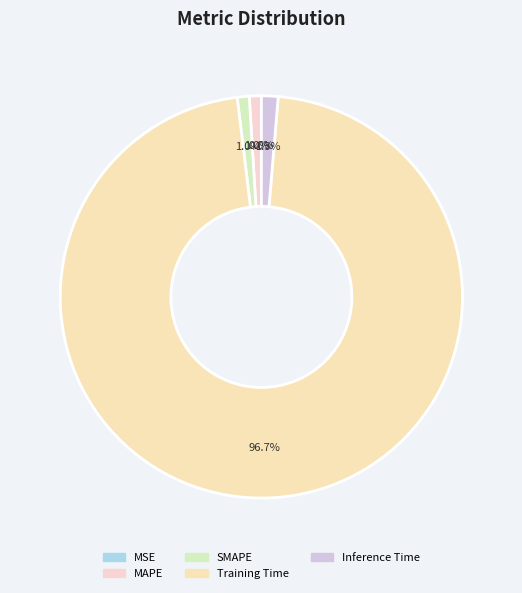

True or false: Training Time accounts for 99% of the total.

False